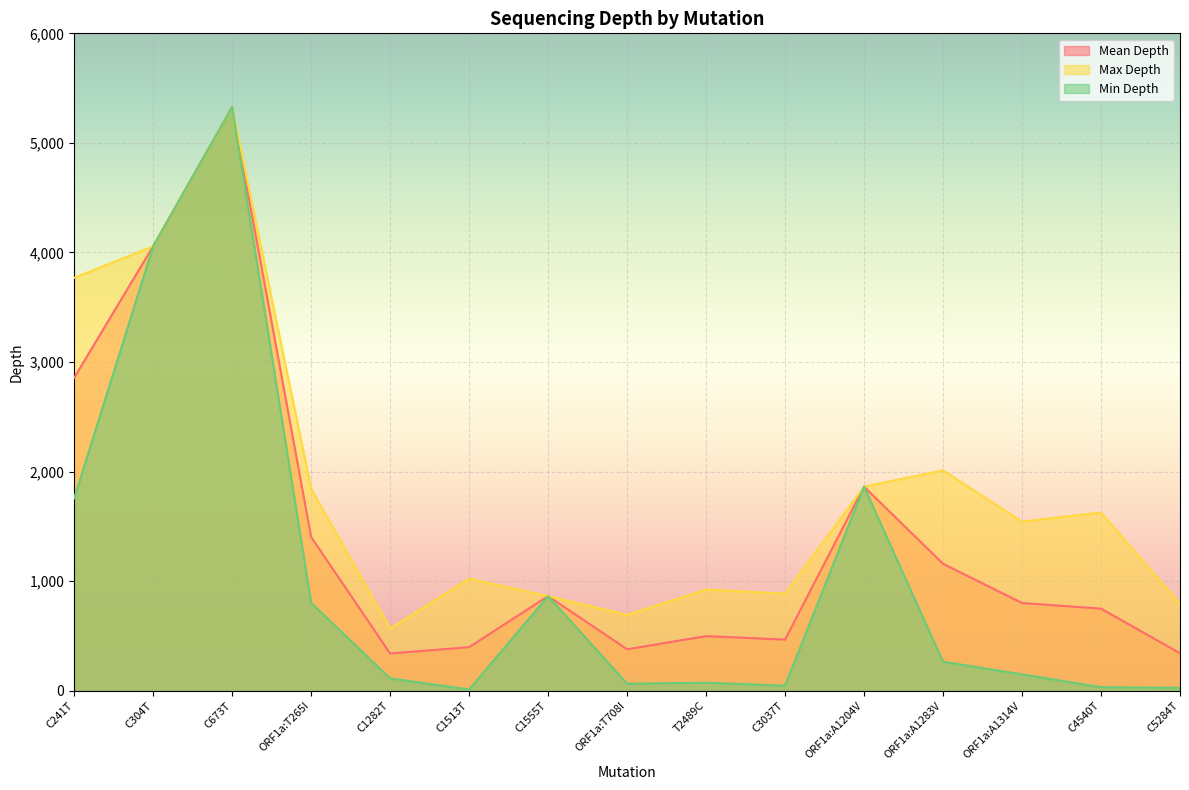

True or false: Max Depth and Mean Depth intersect in this chart.

False